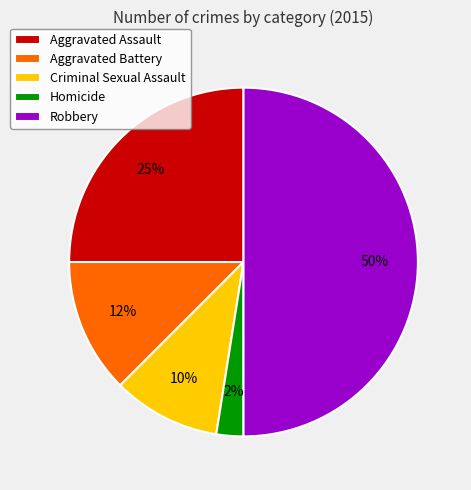

Is it true that Robbery is 64% of the pie?

False